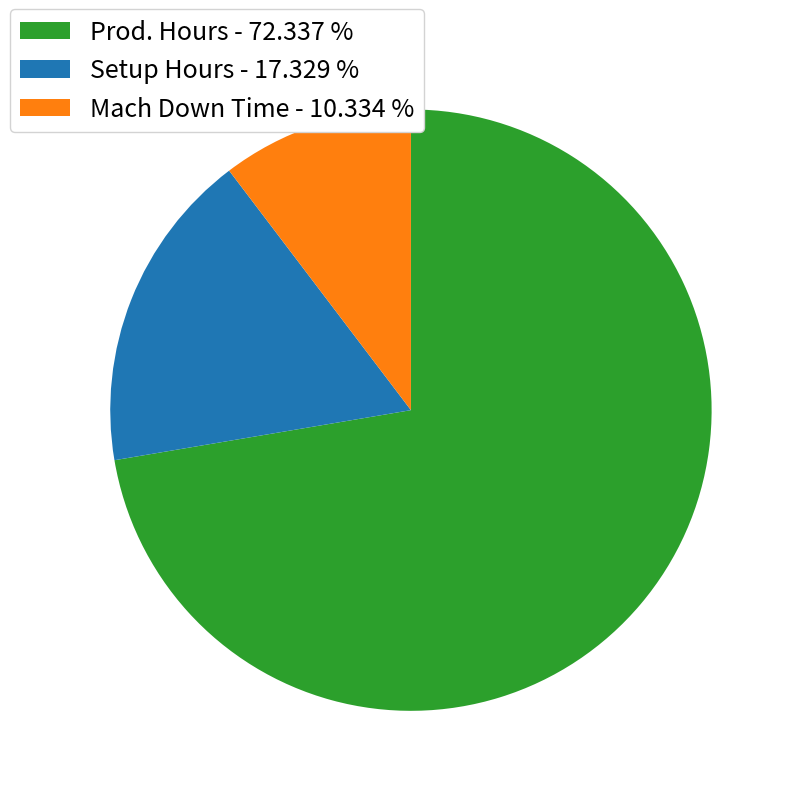

Which category accounts for the majority?

Prod. Hours - 72.337 %